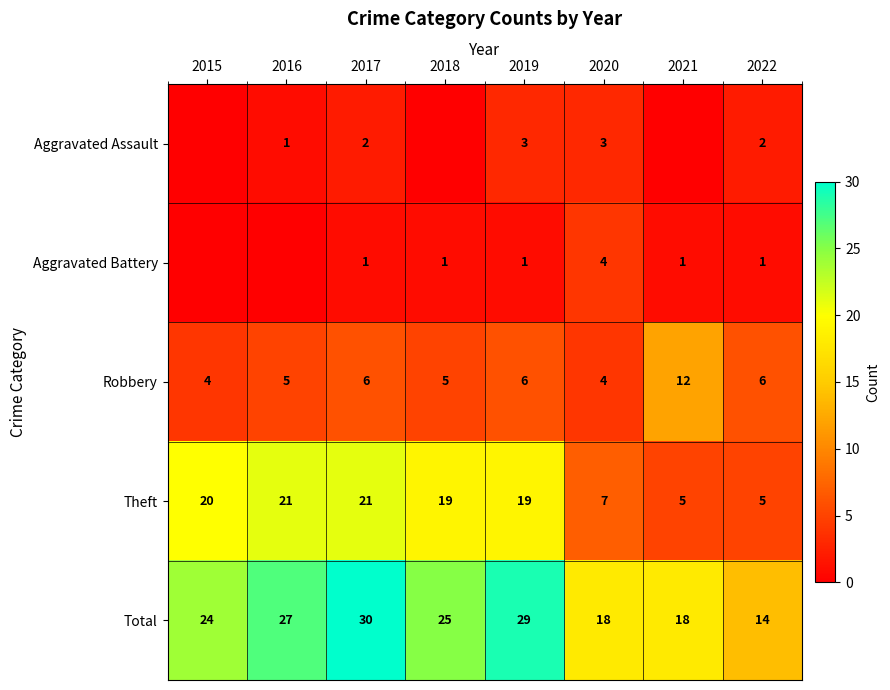

Between 2022 and 2021, which is larger?

2022